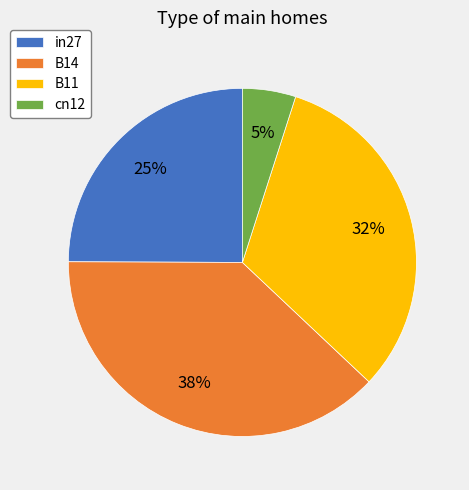

Does any single category account for the majority?

No